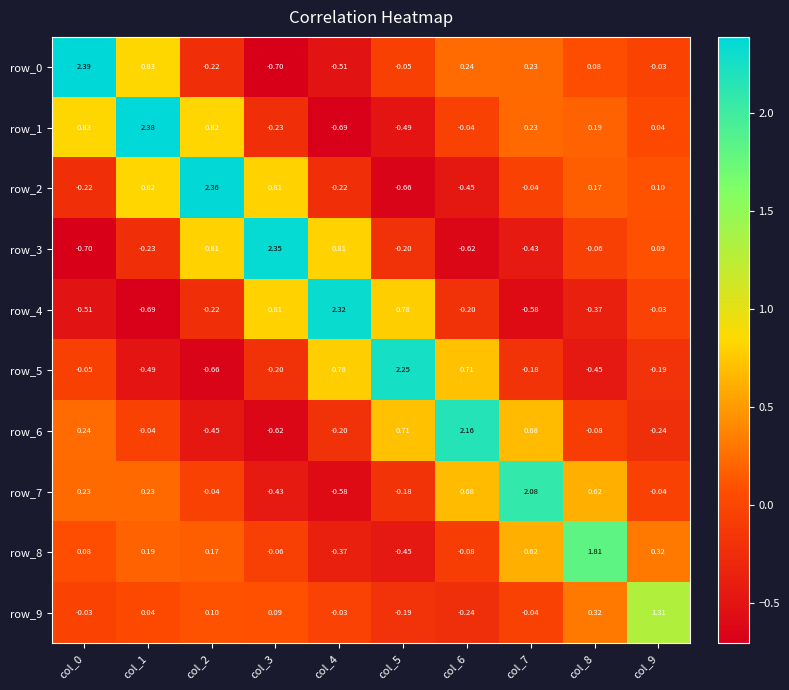

Is the value of row_9 at col_5 greater than the value of row_6 at col_4?

Yes